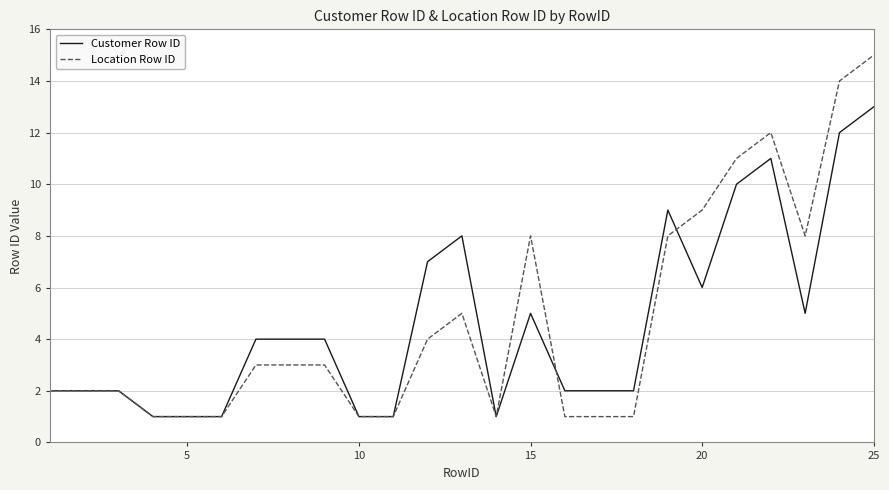

Which series has the widest spread of values?

Location Row ID